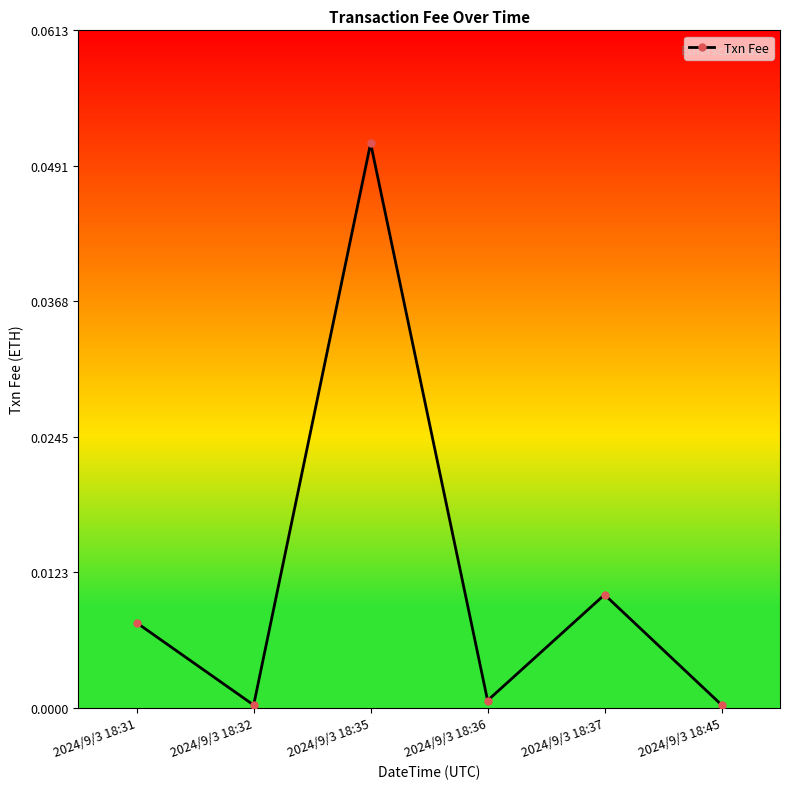

True or false: the data shows 0.0 at 2024/9/3 18:36.

True